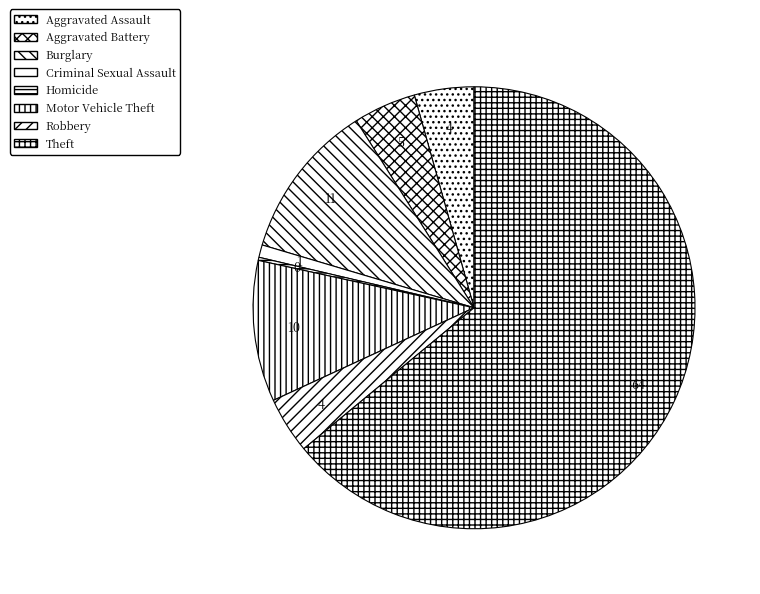

What is the largest slice in the pie chart?

Theft